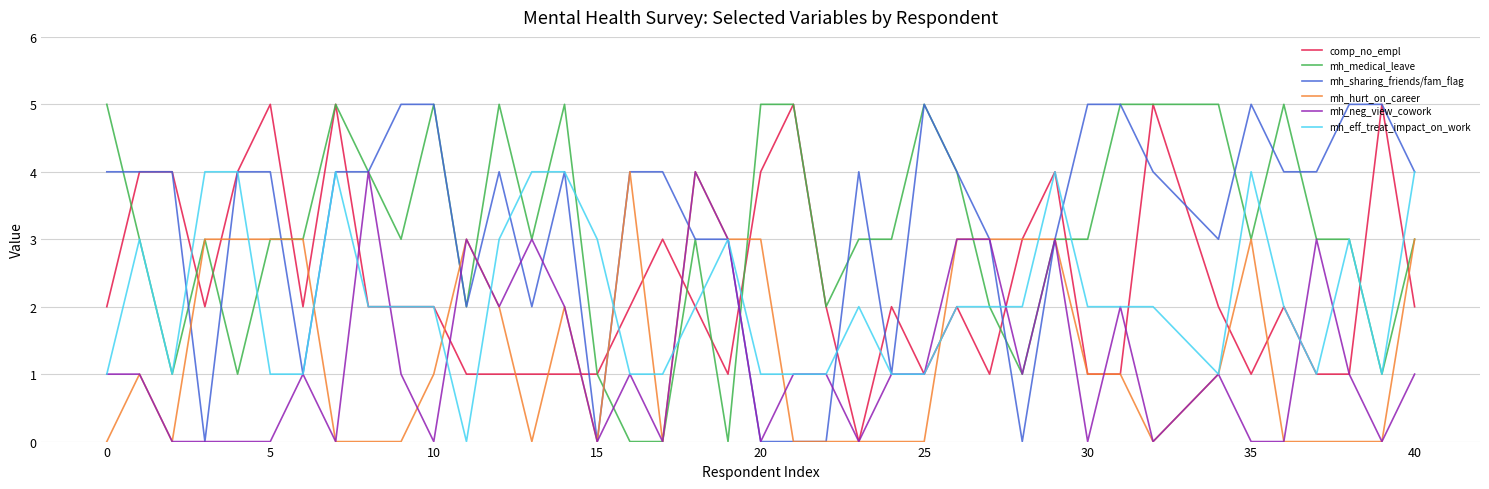

What is the greatest value displayed?

5